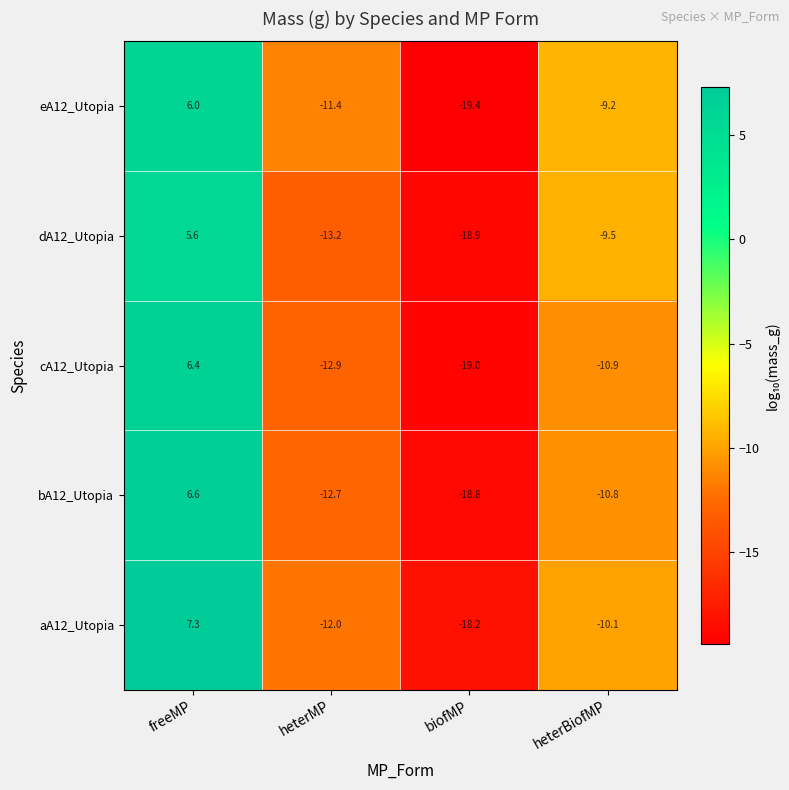

Where does the dA12_Utopia series first go above -9?

freeMP